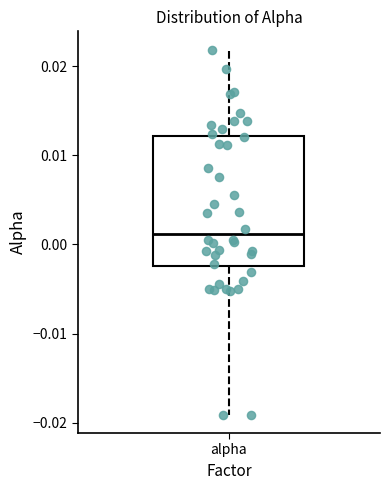

Transcribe this box plot: give where the median line is, the range the box spans, and where the two whiskers end, as read against the y-axis. The values are not printed on the chart, so give them approximately, as read against the axis.

median 0.001, box -0.002 to 0.012, whiskers -0.019 to 0.022